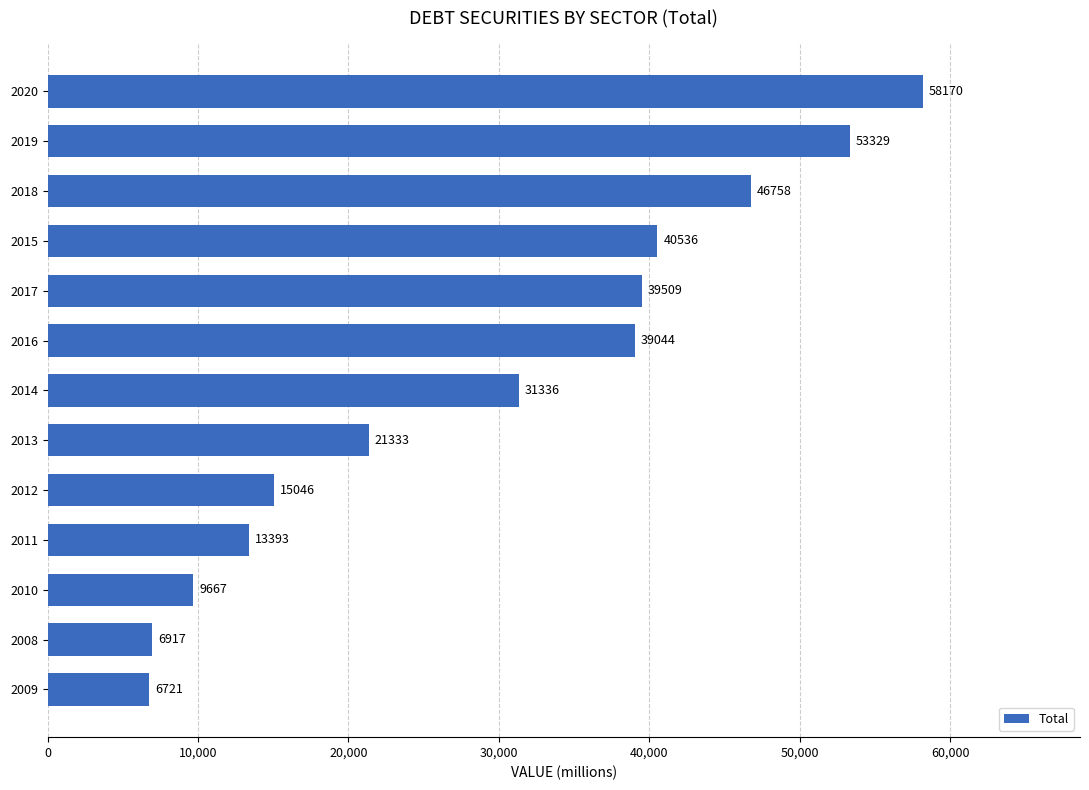

What is the difference between the maximum and minimum values?

51449